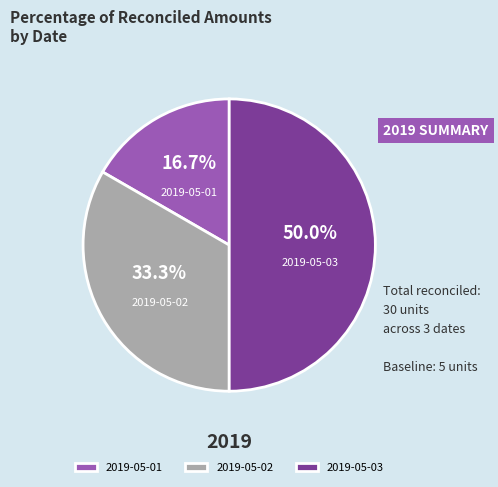

To the nearest percent, what is the difference between the largest and smallest slice percentages?

33%